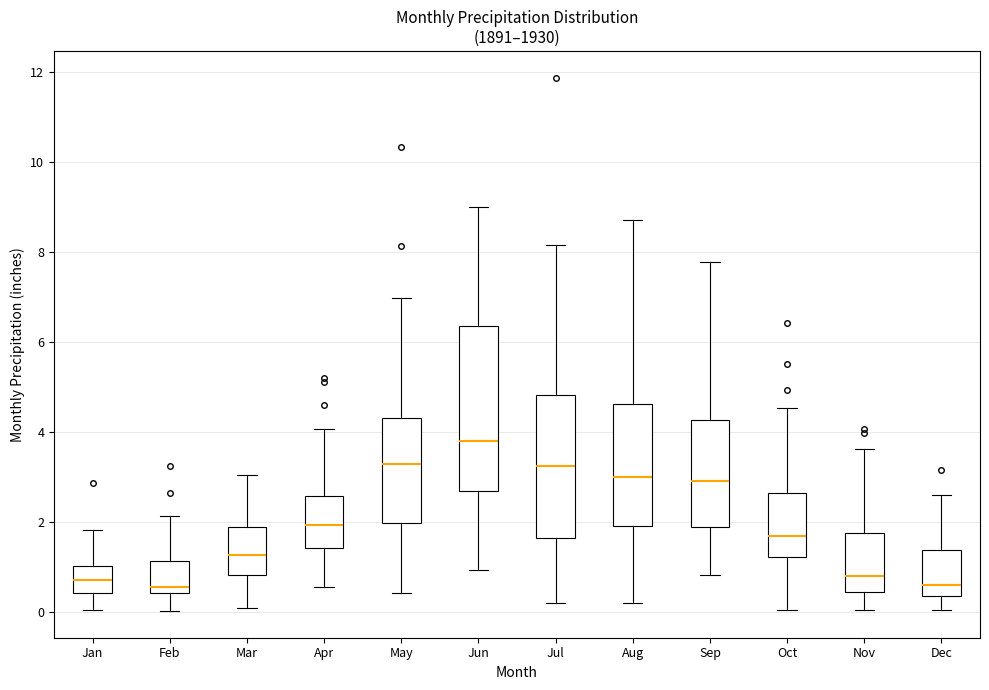

Reading left to right, read every box against the y-axis: the position of its median line, the range the box covers, and the ends of its whiskers. The values are not printed on the chart, so give them approximately, as read against the axis.

Jan: median 0.8, box 0.4 to 1.0, whiskers 0.0 to 1.8
Feb: median 0.6, box 0.4 to 1.2, whiskers 0.0 to 2.2
Mar: median 1.2, box 0.8 to 1.8, whiskers 0.0 to 3.0
Apr: median 2.0, box 1.4 to 2.6, whiskers 0.6 to 4.0
May: median 3.2, box 2.0 to 4.4, whiskers 0.4 to 7.0
Jun: median 3.8, box 2.6 to 6.4, whiskers 1.0 to 9.0
Jul: median 3.2, box 1.6 to 4.8, whiskers 0.2 to 8.2
Aug: median 3.0, box 2.0 to 4.6, whiskers 0.2 to 8.8
Sep: median 3.0, box 2.0 to 4.2, whiskers 0.8 to 7.8
Oct: median 1.6, box 1.2 to 2.6, whiskers 0.0 to 4.6
Nov: median 0.8, box 0.4 to 1.8, whiskers 0.0 to 3.6
Dec: median 0.6, box 0.4 to 1.4, whiskers 0.0 to 2.6